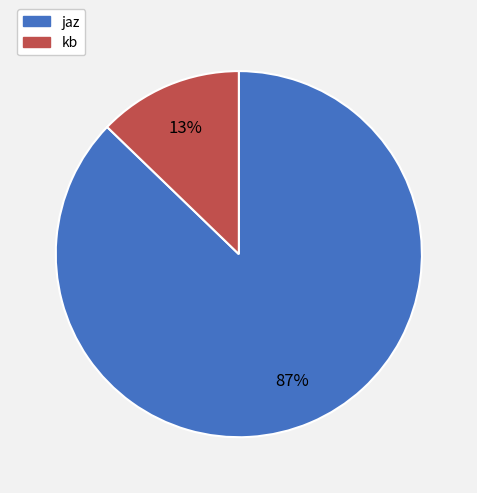

Rank the categories by value from lowest to highest.

kb, jaz